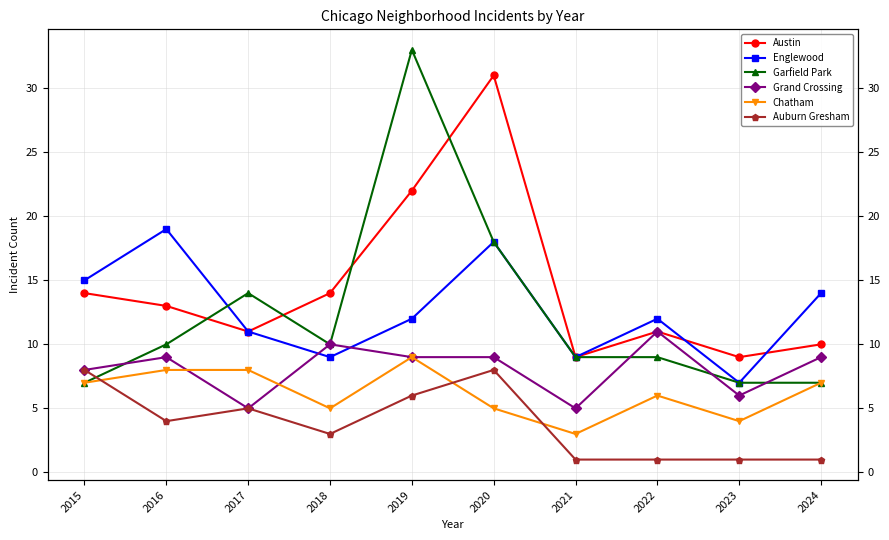

What is the difference between the maximum and minimum values in the Auburn Gresham series?

7